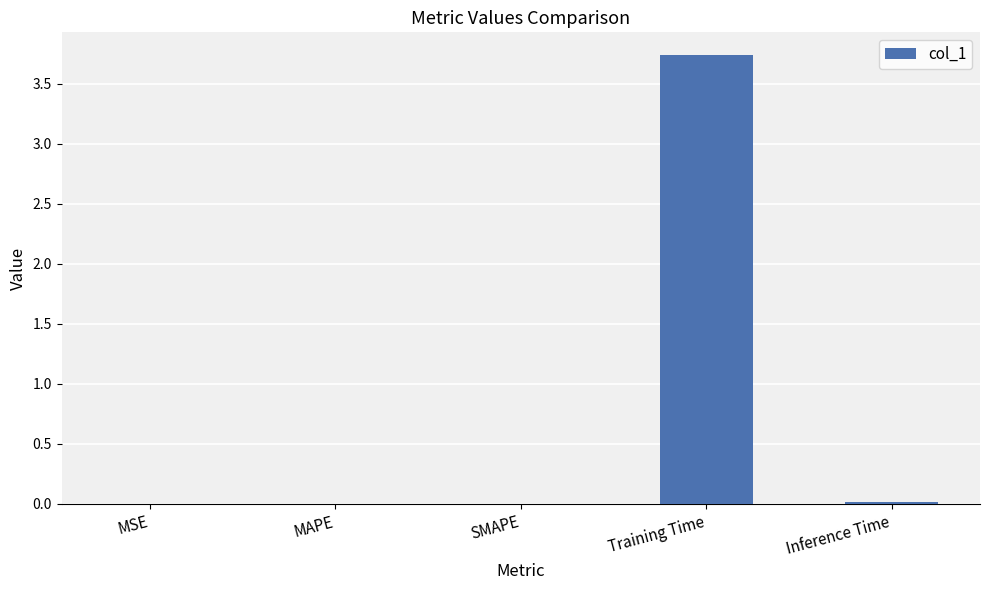

The chart shows a value of 0.0 at MAPE. True or false?

True